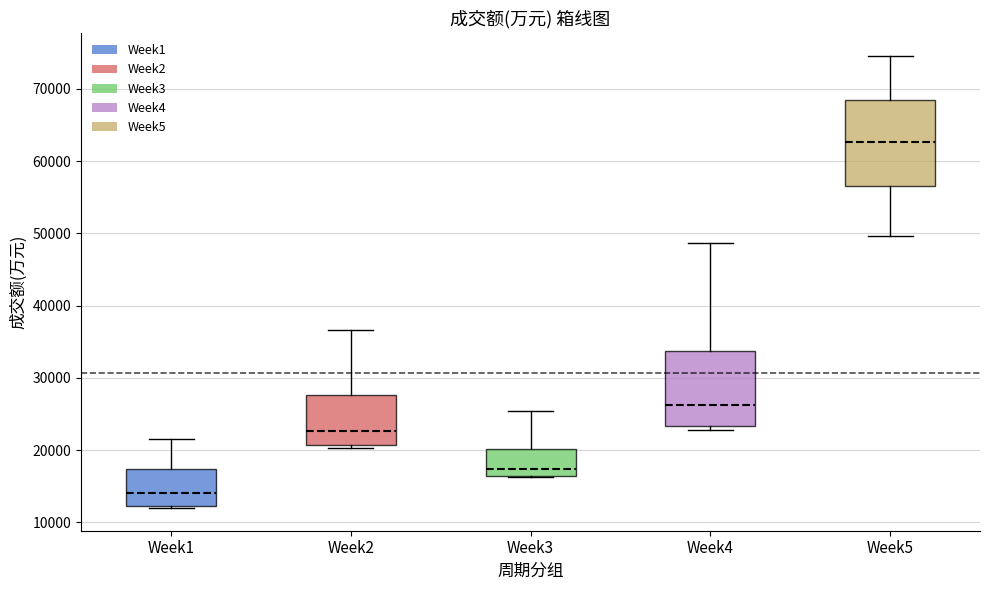

Which box has the highest median line?

Week5